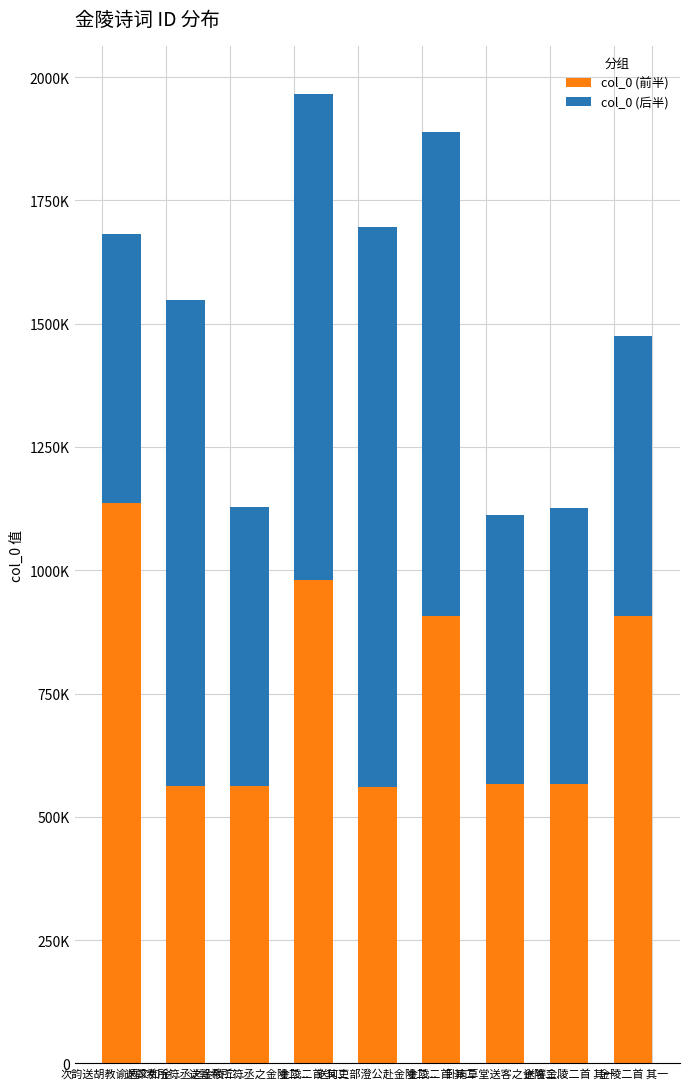

The value of col_0 (前半) at 送郭希所符丞之金陵二... is 562893. True or false?

True